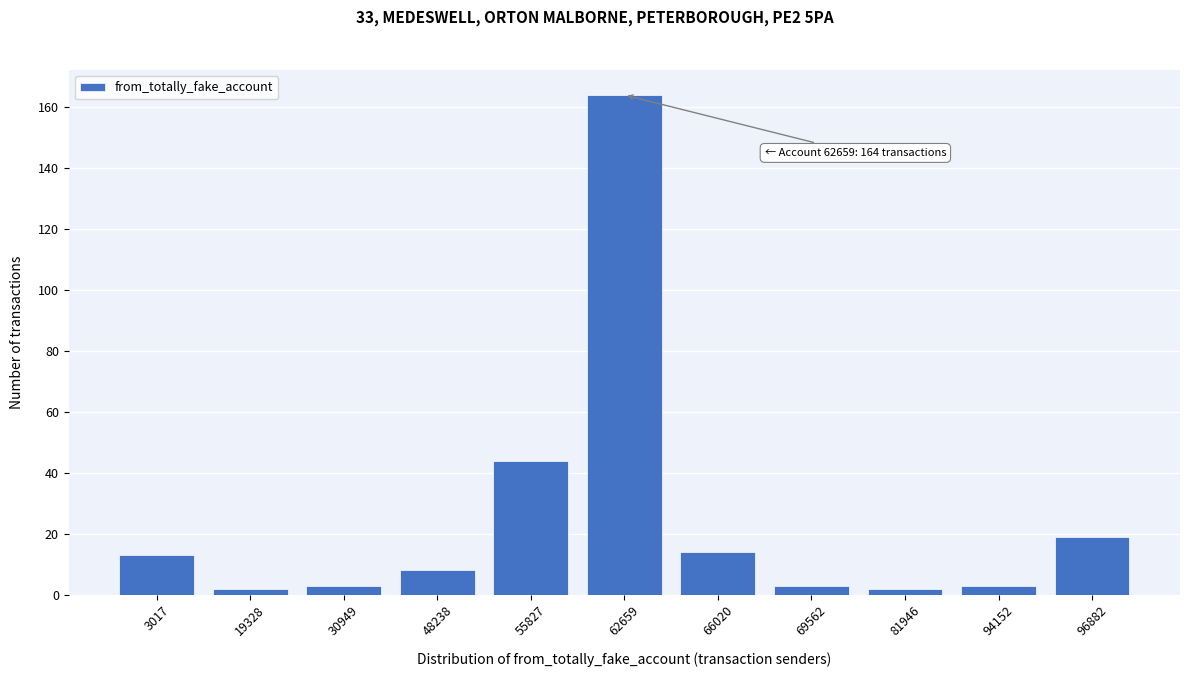

Reading right to left, extract all data points from this chart.

96882=19	94152=3	81946=2	69562=3	66020=14	62659=164	55827=44	48238=8	30949=3	19328=2	3017=13